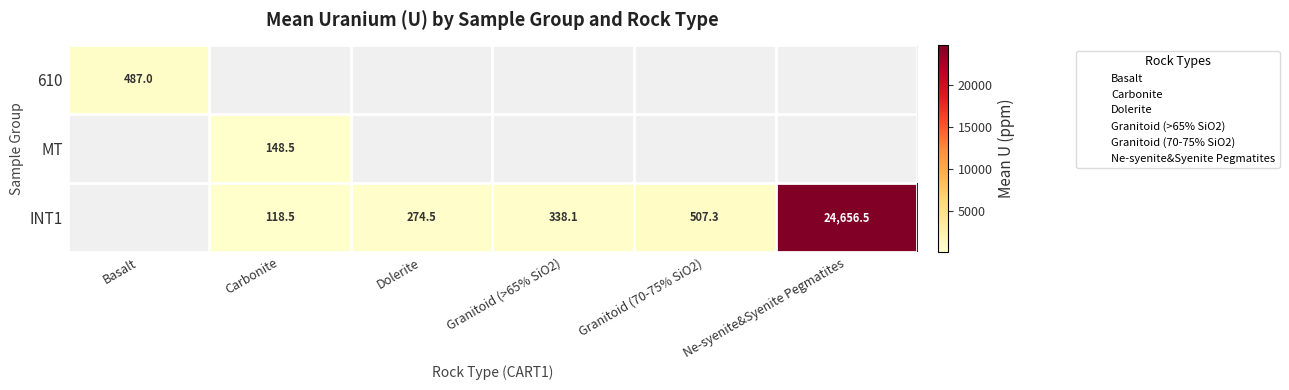

How many series are shown in this chart?

3